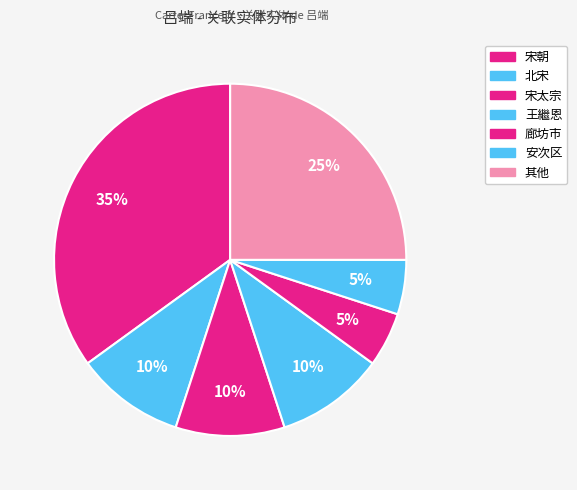

How many segments does this pie chart have?

7